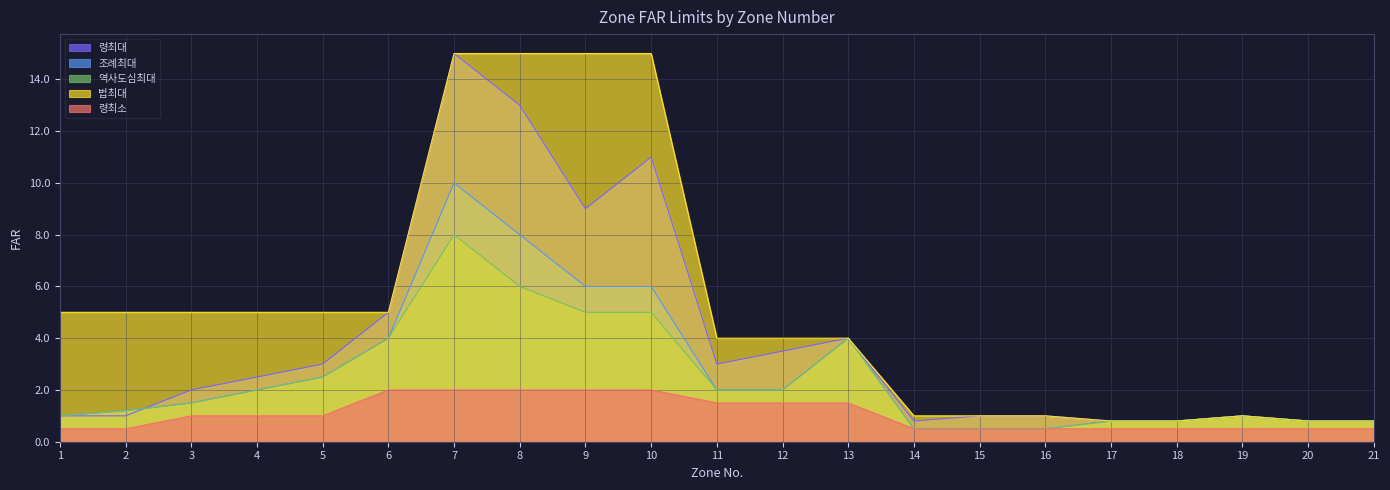

At which label does 령최소 reach its peak?

6